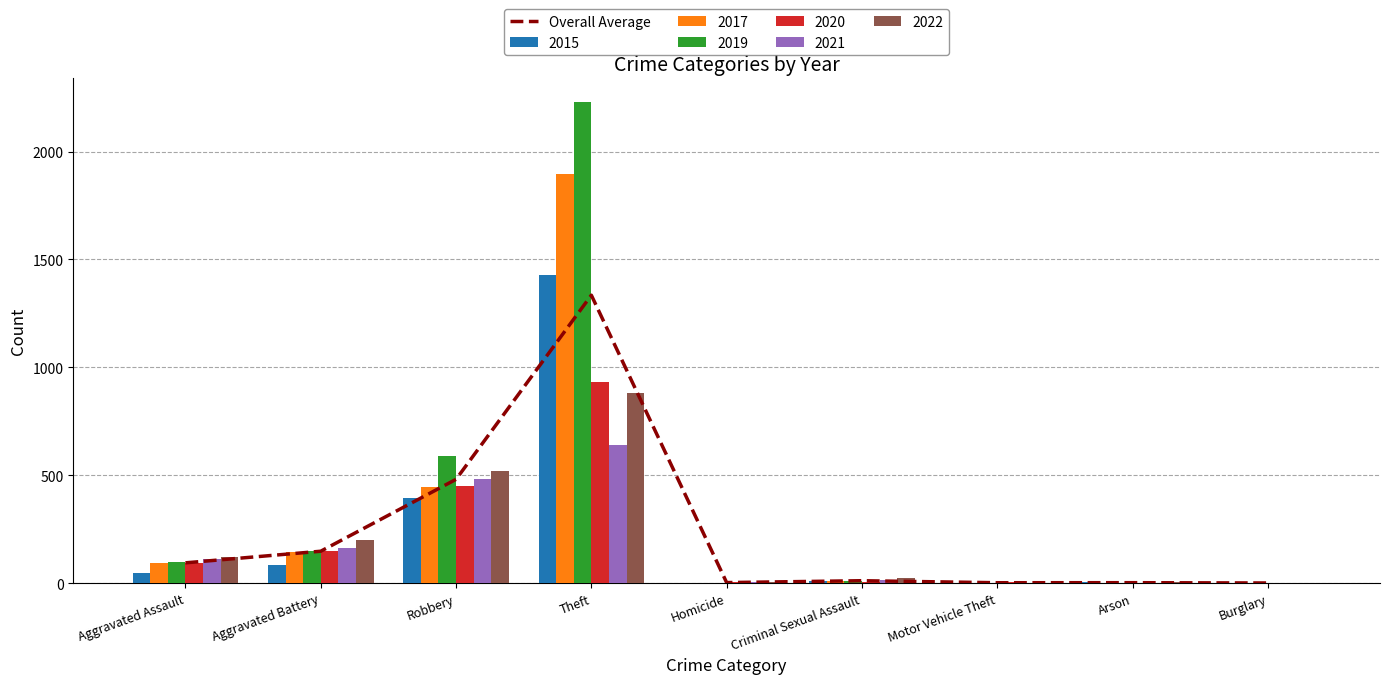

Where is the data nearest to the value 667?

Robbery